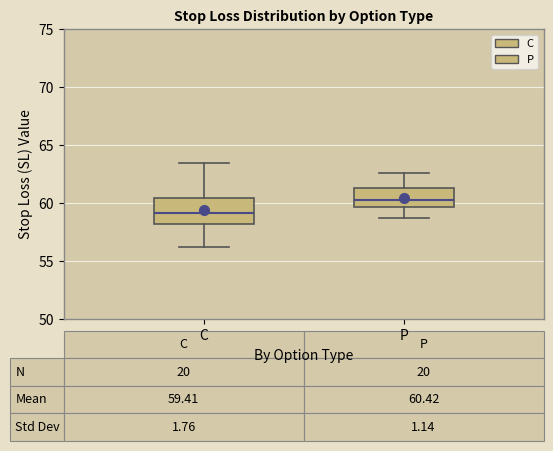

Which box has the highest median line?

P